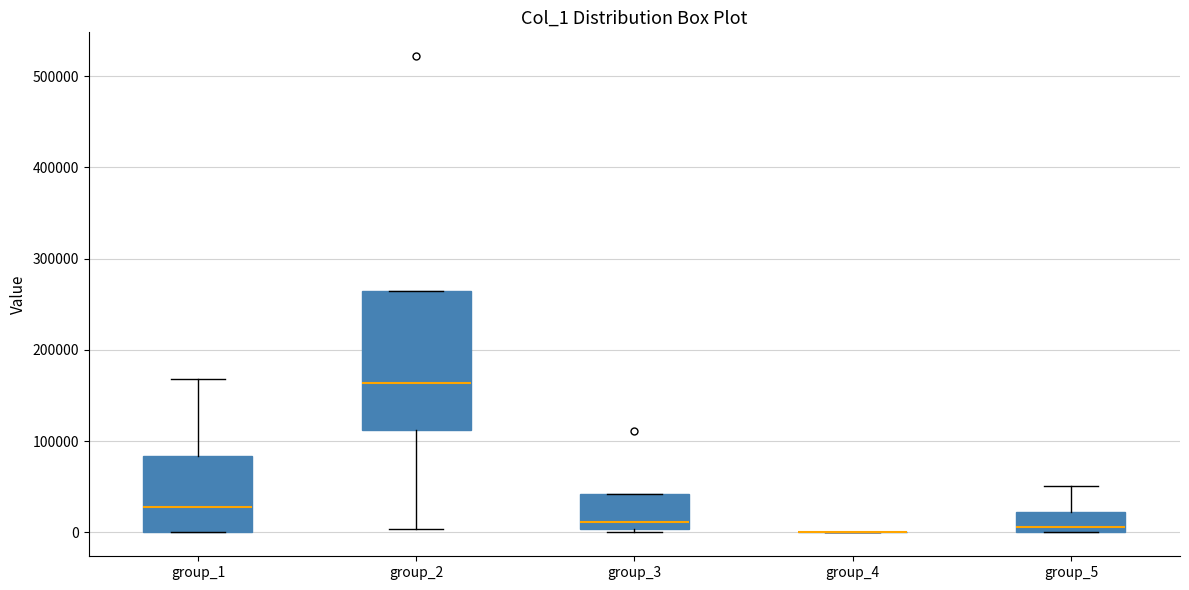

Reading left to right, transcribe this box plot: for each box, give where its median line is, the range the box spans, and where its two whiskers end, as read against the y-axis. The values are not printed on the chart, so give them approximately, as read against the axis.

group_1: median 30000, box 0 to 80000, whiskers 0 to 170000
group_2: median 160000, box 110000 to 260000, whiskers 0 to 260000
group_3: median 10000, box 0 to 40000, whiskers 0 to 40000
group_4: box collapsed to a line at 0, whiskers 0 to 0
group_5: median 10000, box 0 to 20000, whiskers 0 to 50000